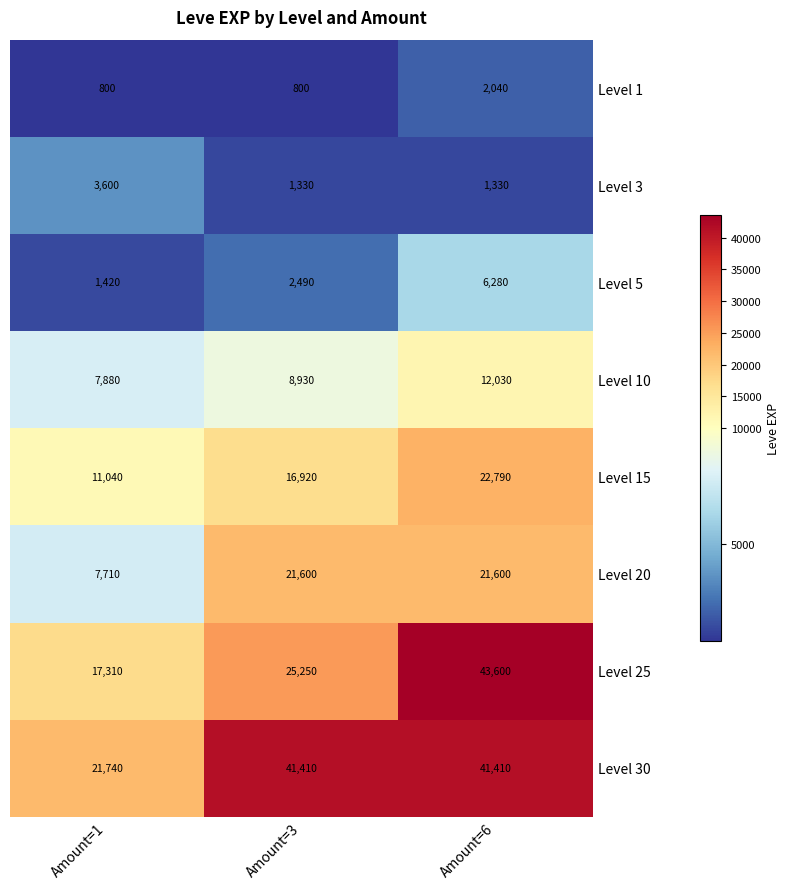

At how many categories does at least one series exceed 33026?

2